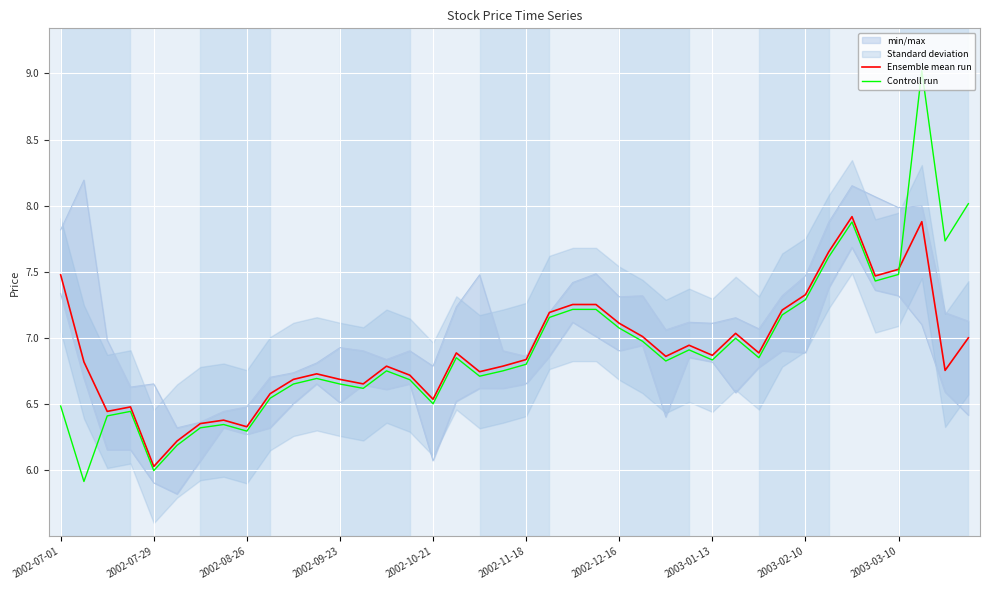

How many data points does each series have?

40